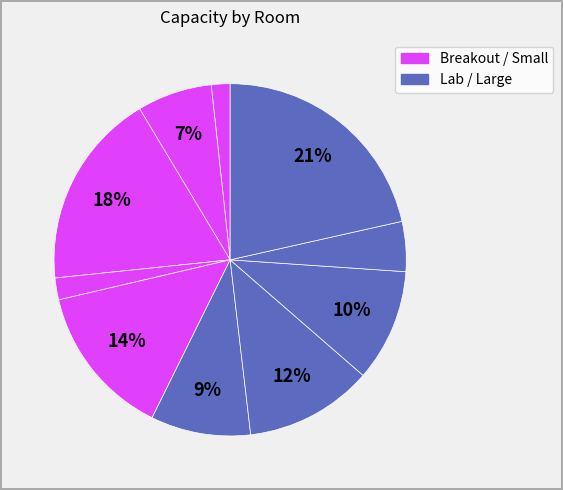

Count the number of slices in the pie.

10